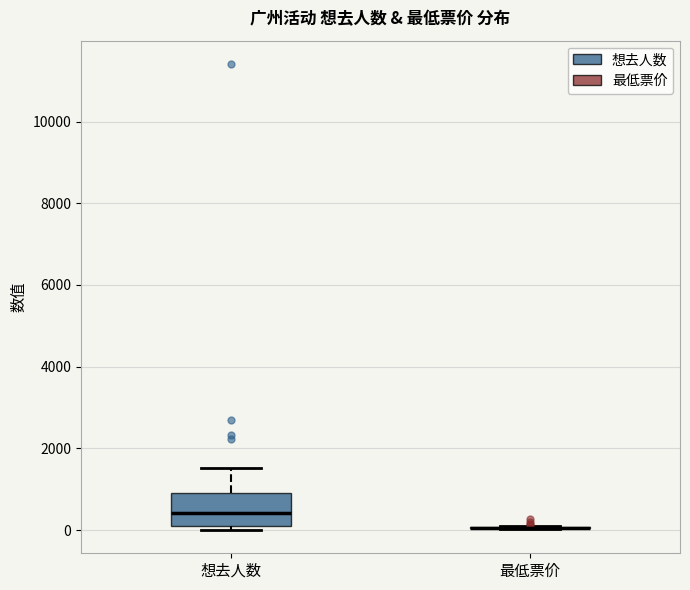

Reading left to right, read every box against the y-axis: the position of its median line, the range the box covers, and the ends of its whiskers. The values are not printed on the chart, so give them approximately, as read against the axis.

想去人数: median 400, box 0 to 800, whiskers 0 (just below the box's lower edge) to 1600
最低票价: box collapsed to a line at 0, whiskers 0 to 0